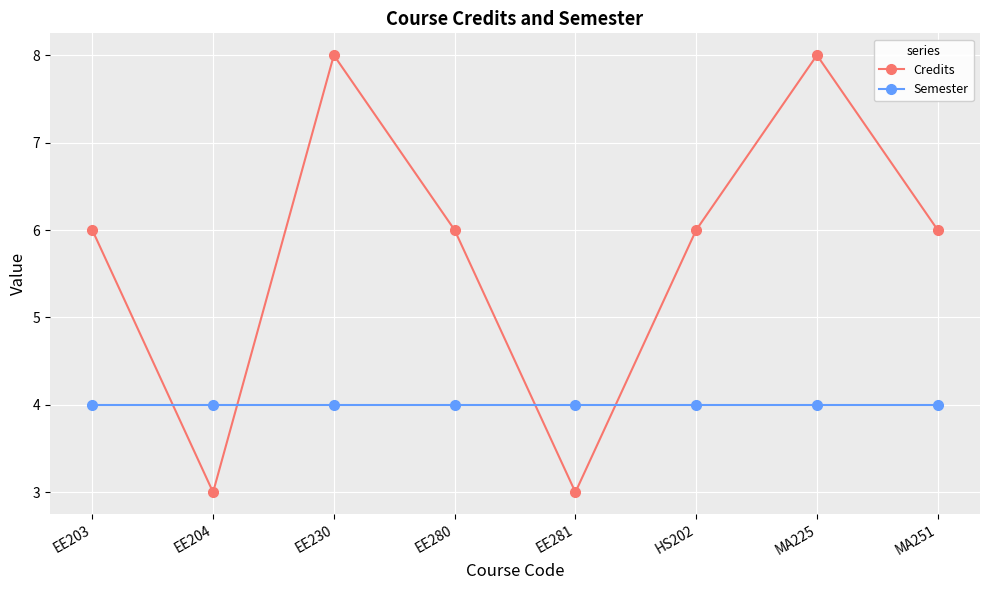

Is the value of Credits at MA225 greater than the value of Semester at MA225?

Yes